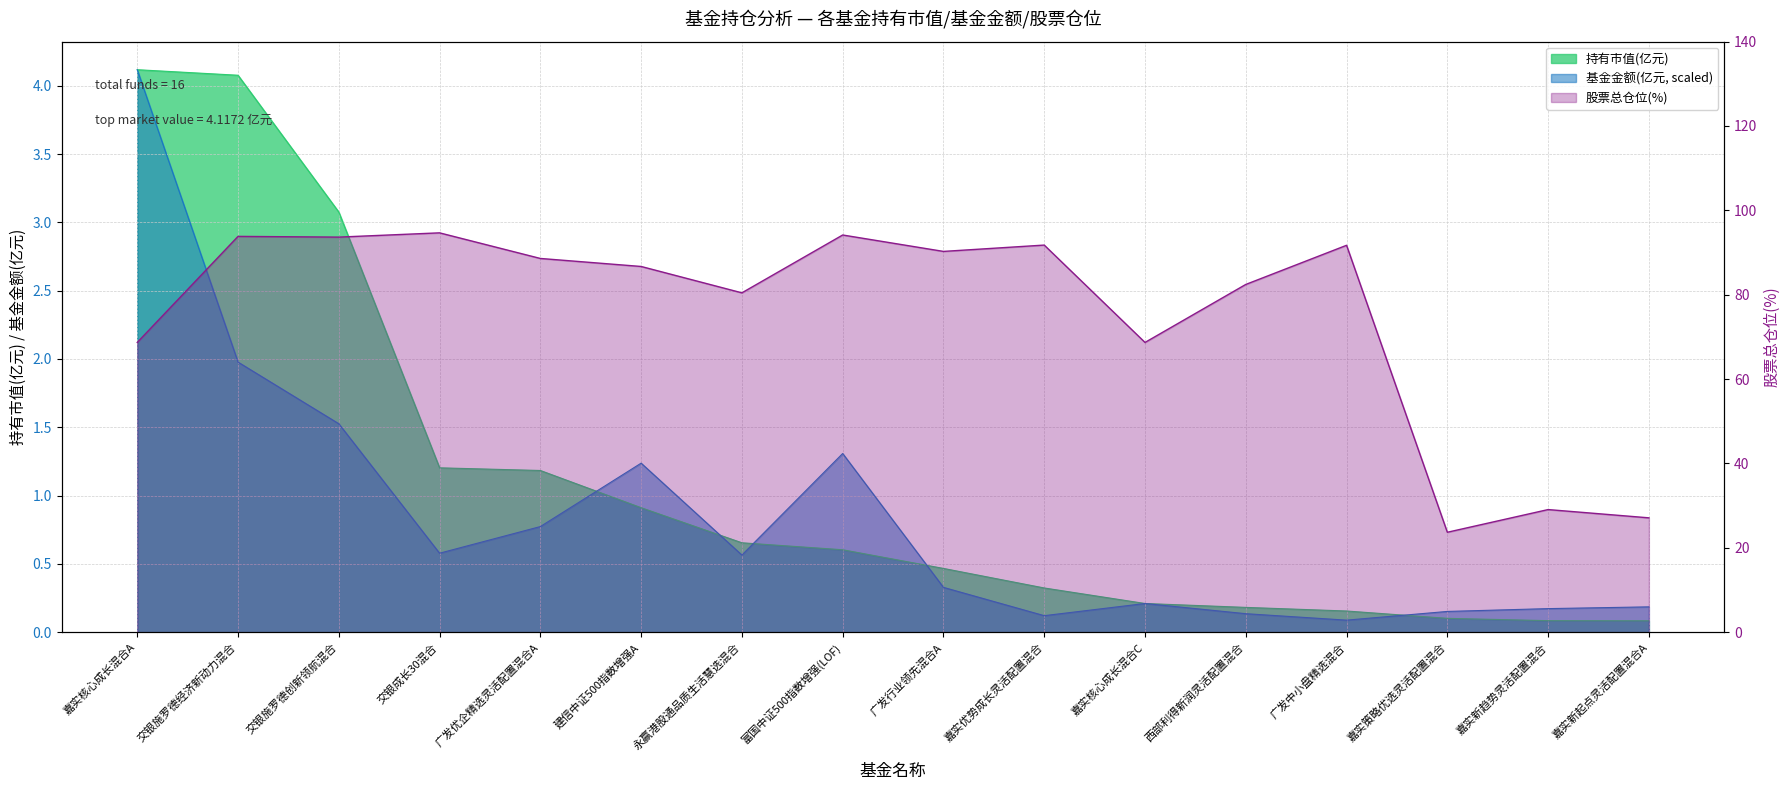

True or false: 基金金额 has a value of 1.2 at 建信中证500指数增强A.

True